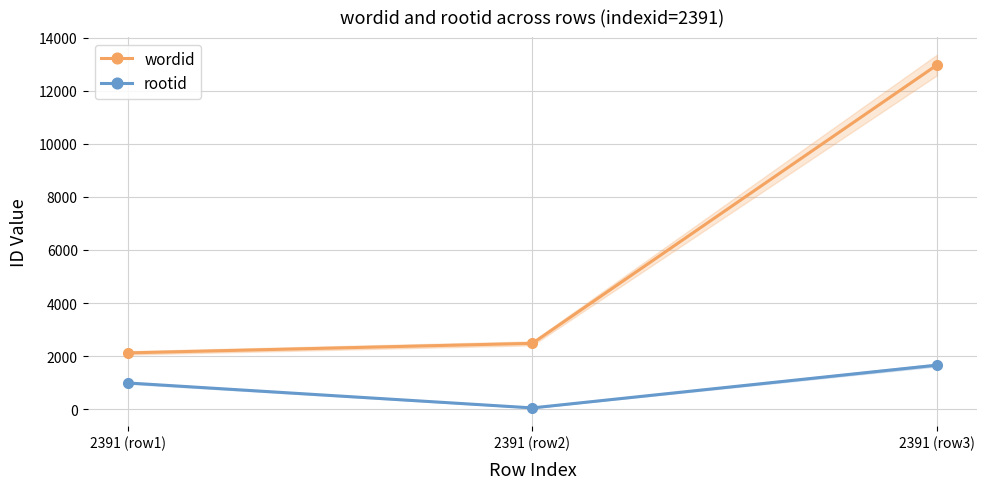

The rootid series shows 646 at 2391 (row3). True or false?

False